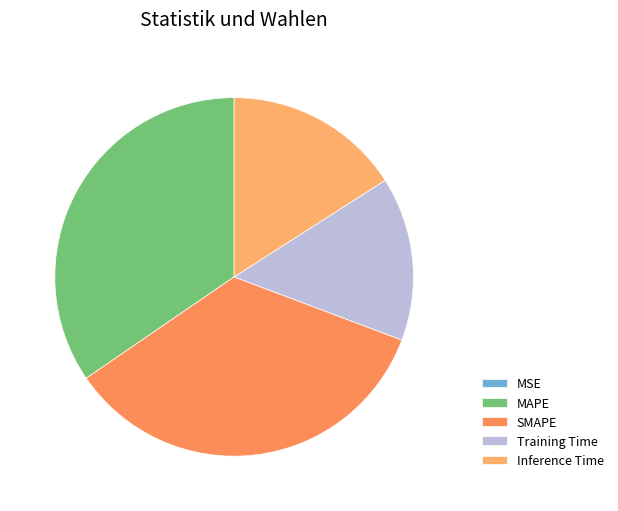

To the nearest percent, what is the average slice percentage?

20%